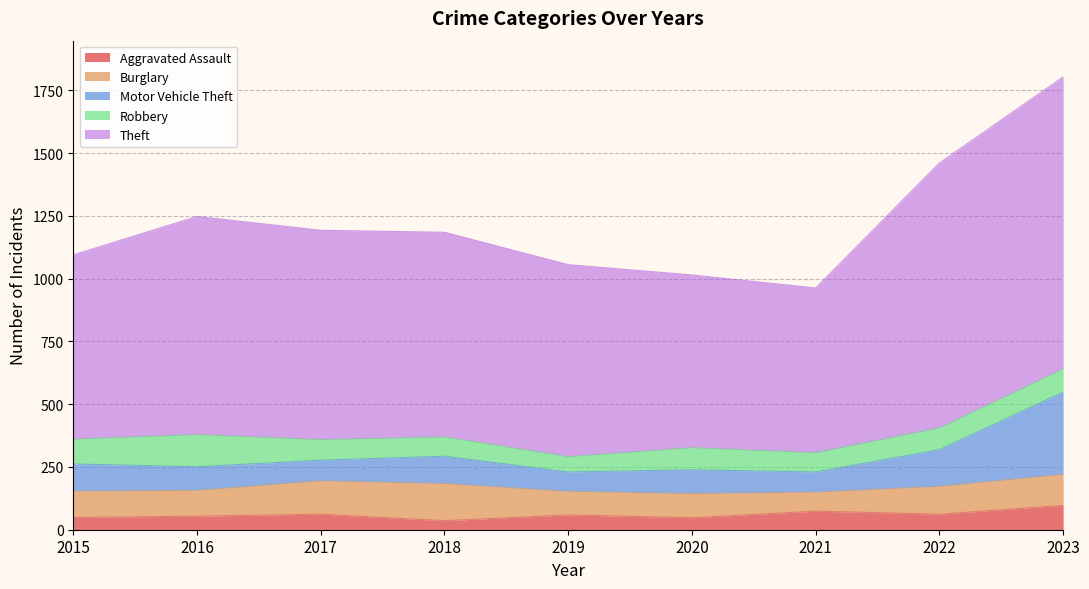

At which category is the sum across all series the highest?

2023